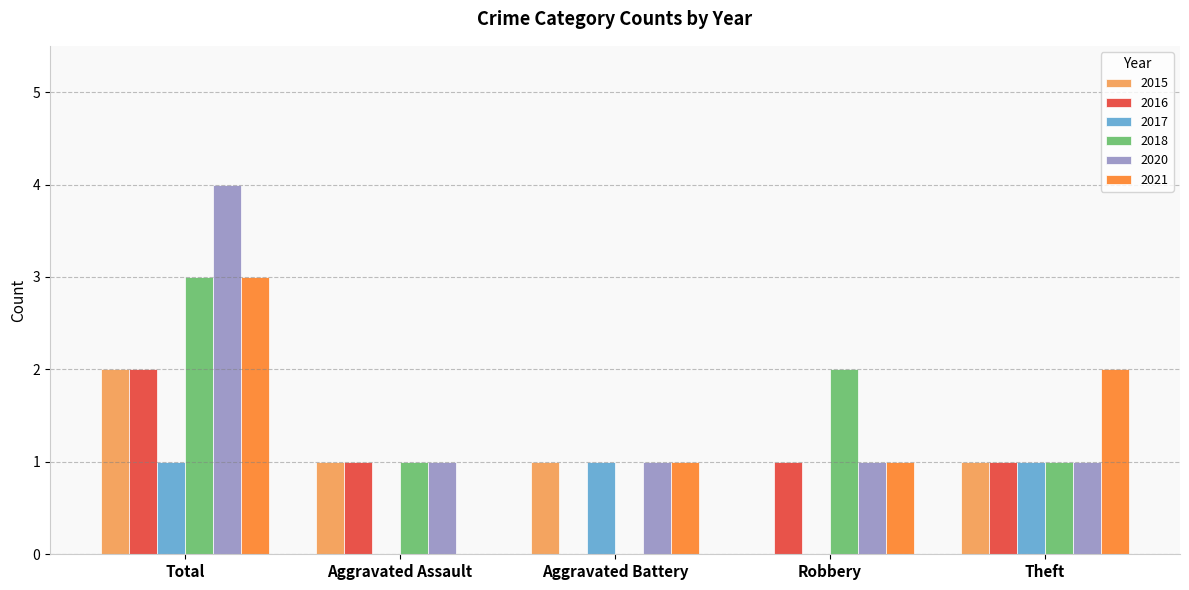

The 2021 series shows 2 at Aggravated Battery. True or false?

False